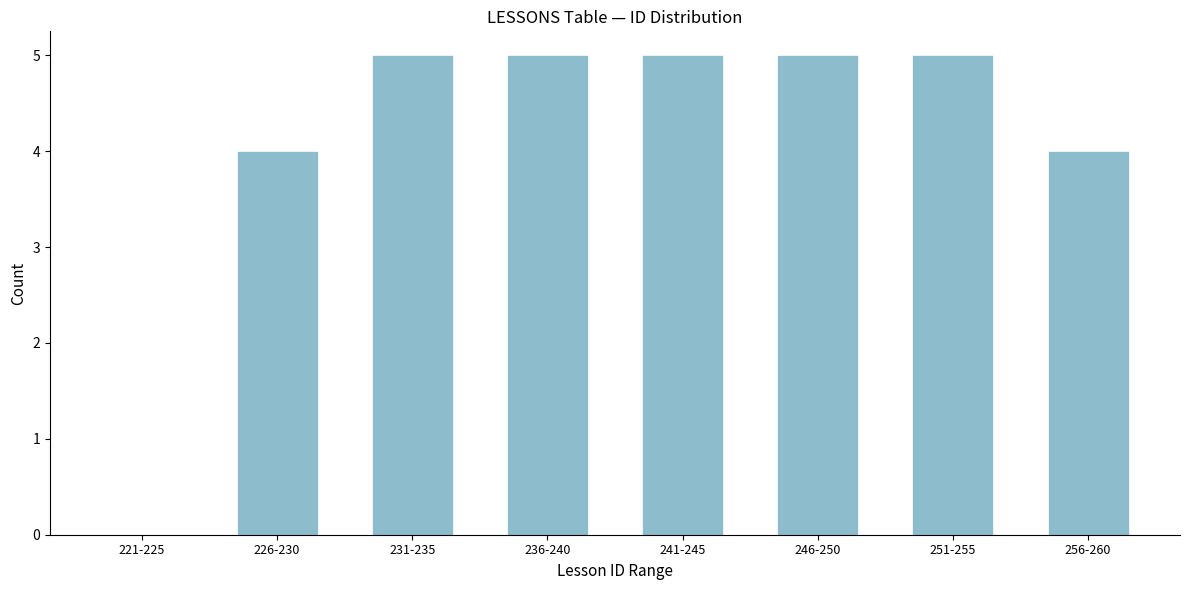

Reading left to right, transcribe all the data shown in this chart.

221-225=0	226-230=4	231-235=5	236-240=5	241-245=5	246-250=5	251-255=5	256-260=4